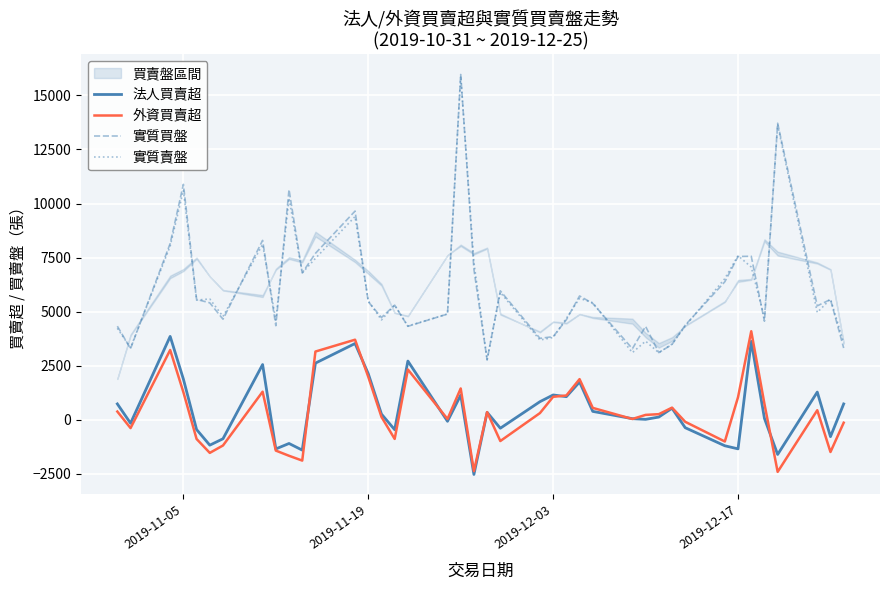

What is the approximate value of 法人買賣超 at 2019-12-17, to the nearest 50?

-1350